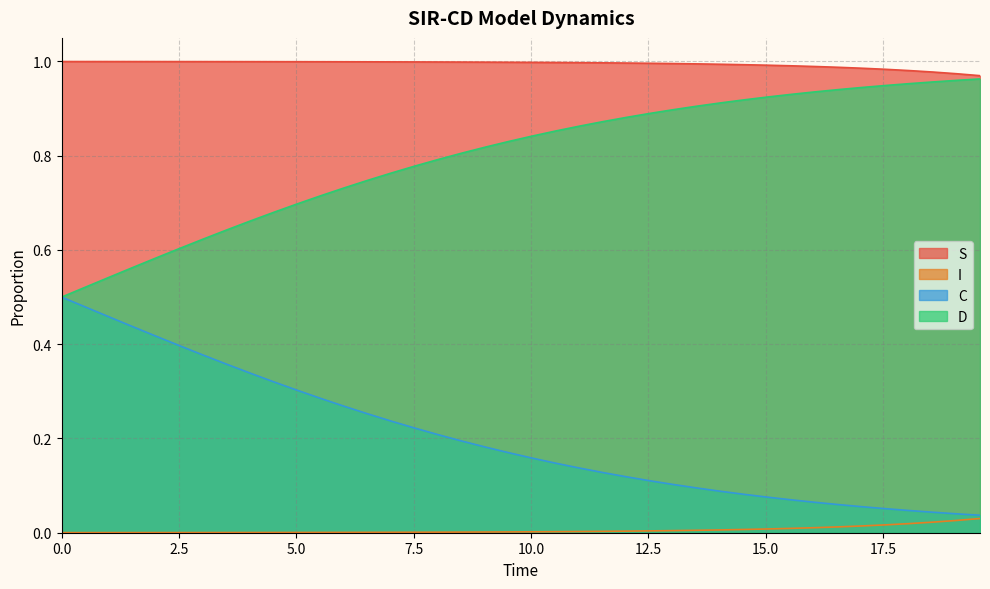

True or false: I and C cross at least once.

False